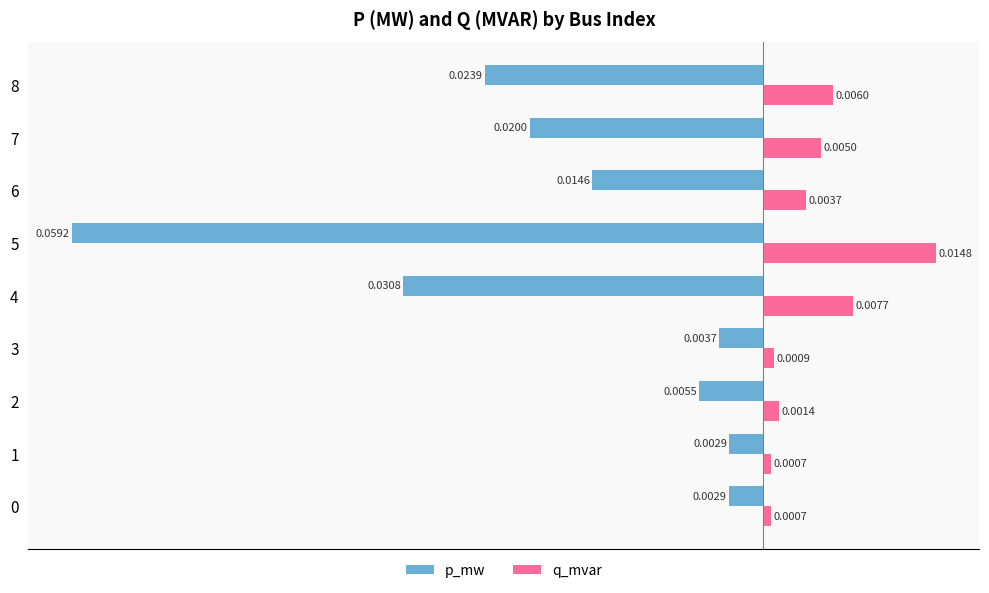

List the series in order of their peak value, lowest first.

p_mw, q_mvar